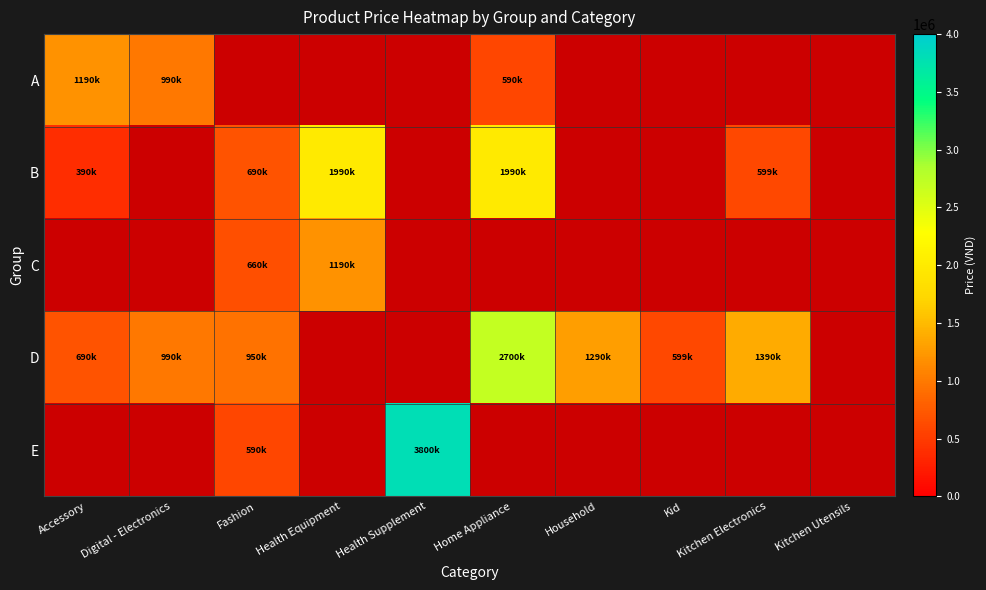

List the series in order of their overall mean, lowest first.

A, B, C, D, E